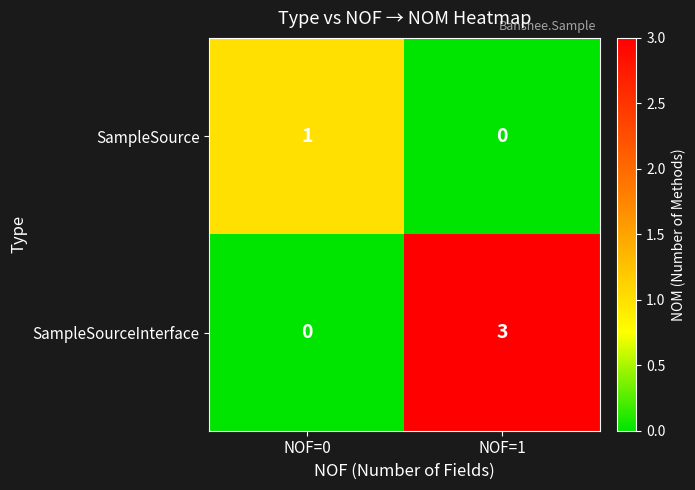

What is the difference between the highest and lowest values at NOF=1?

3